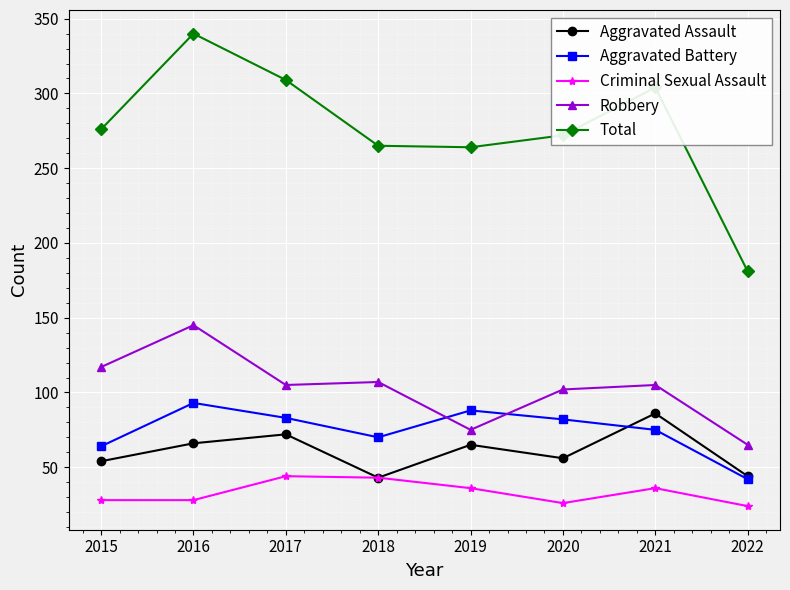

What value does the Aggravated Assault series have at 2017?

72